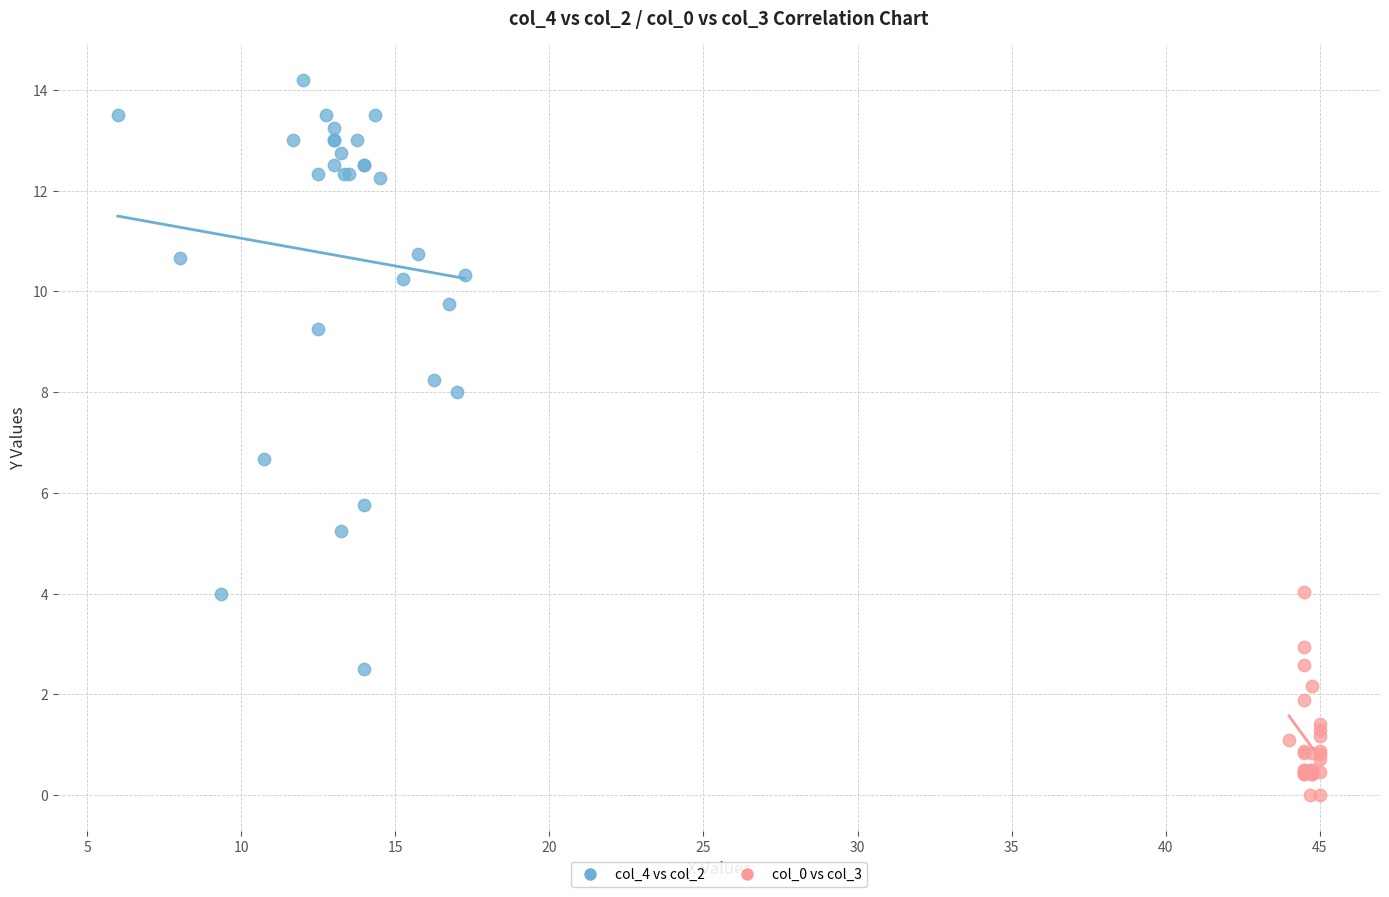

Which series contains the highest Y value?

col_4 vs col_2